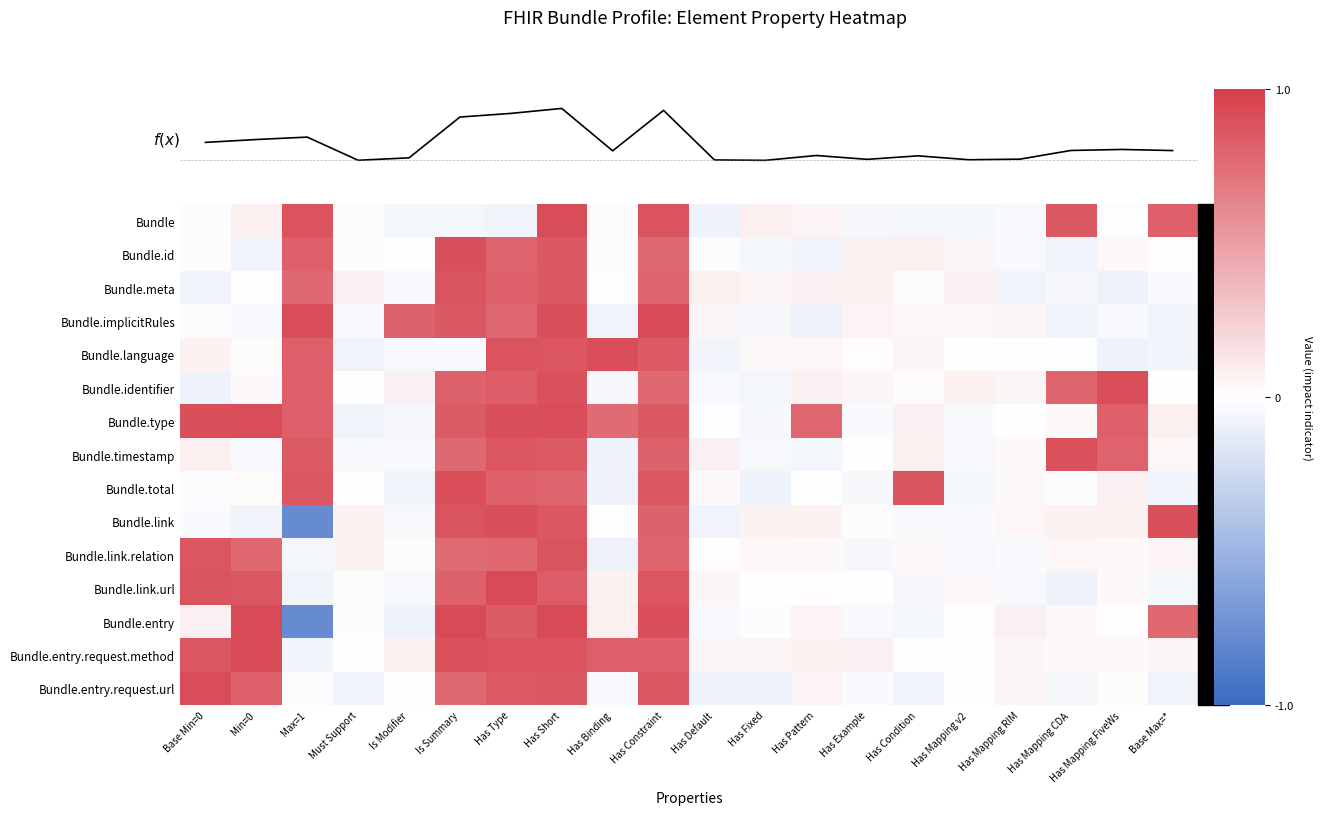

What is the average value of the f(x) series?

0.3